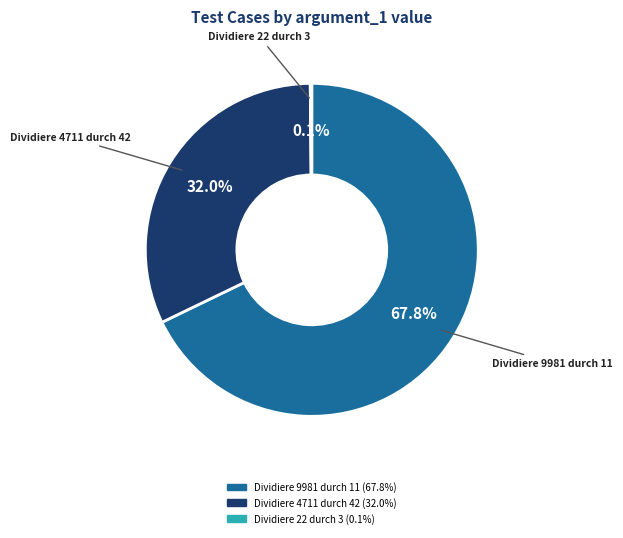

Is there a majority slice in this chart?

Yes